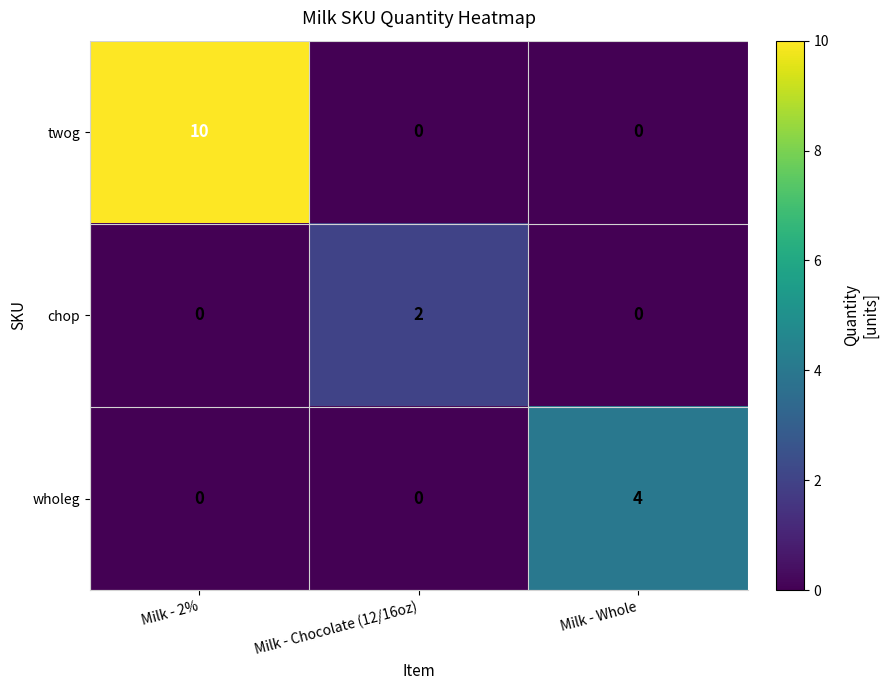

What is the difference between the maximum and minimum values in the wholeg series?

4